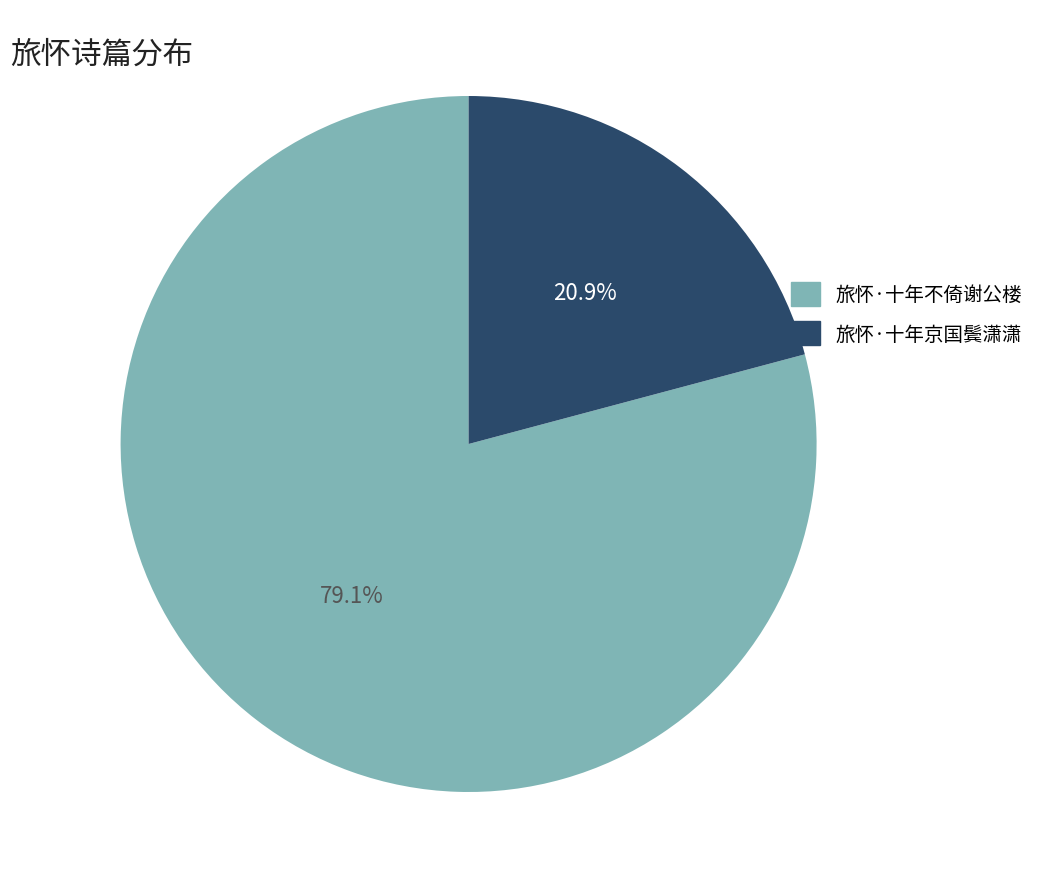

Count the number of slices in the pie.

2